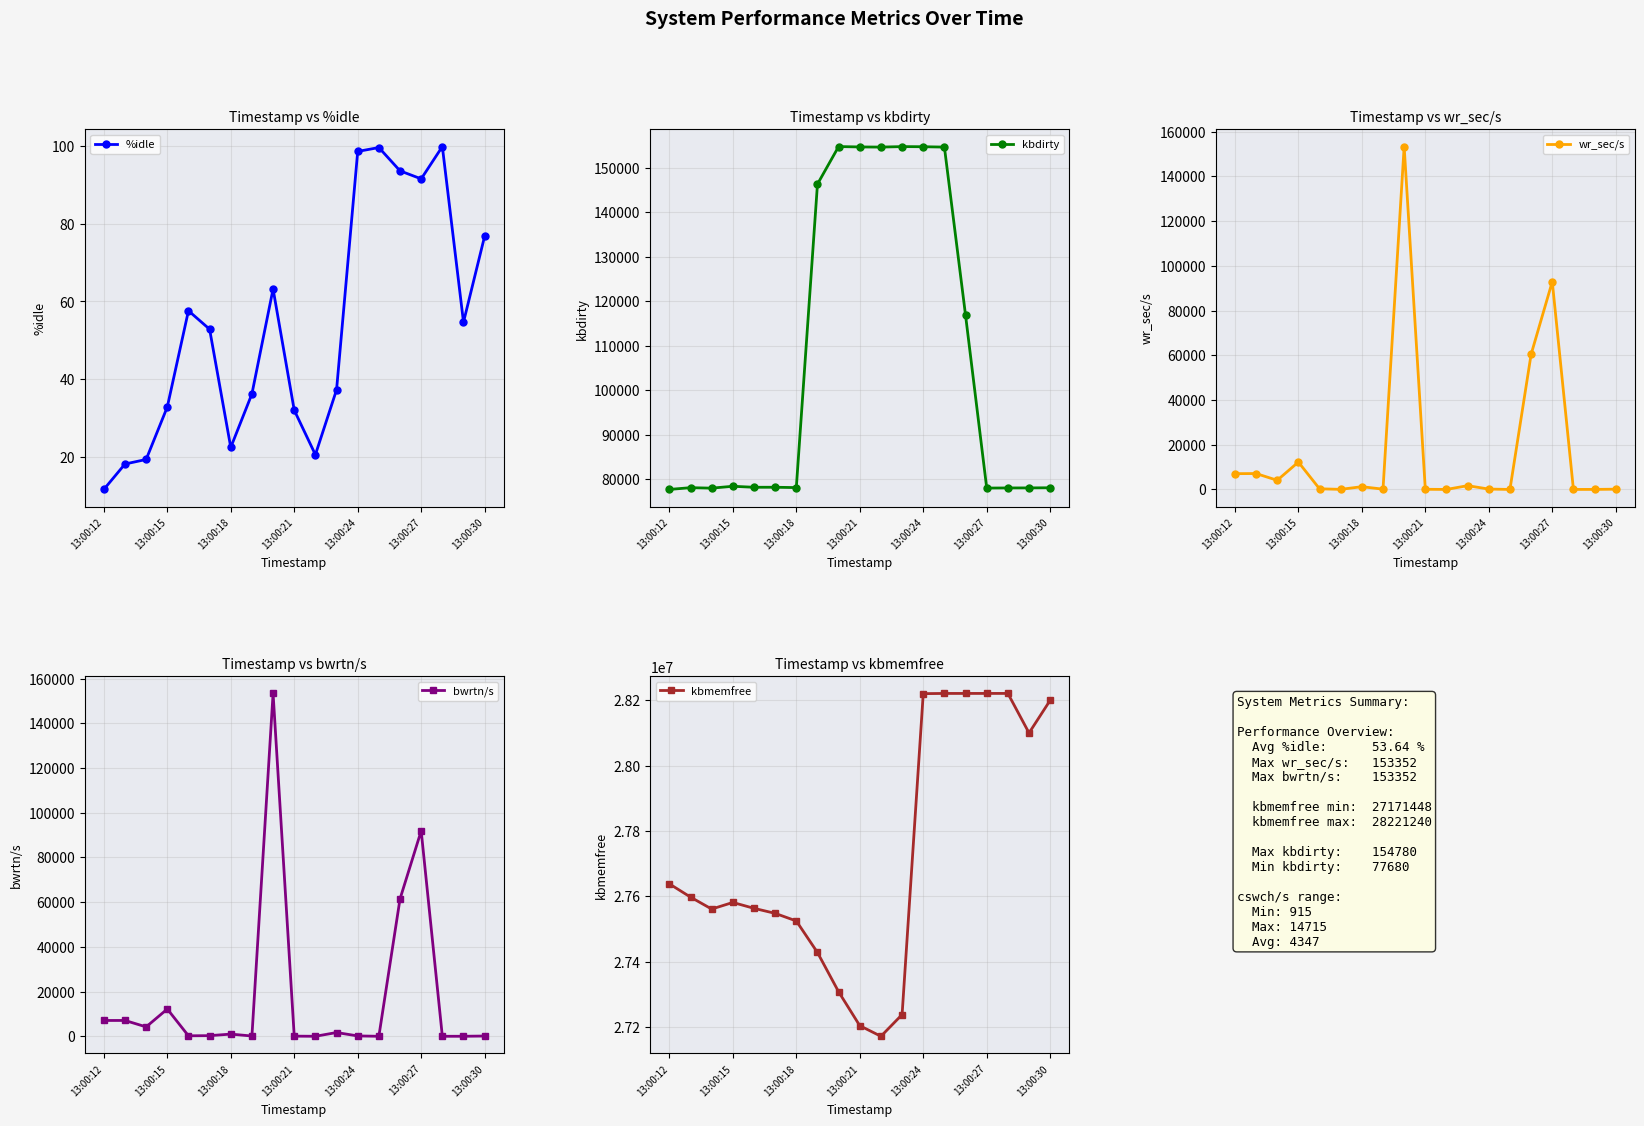

How many intersections are there between %idle and wr_sec/s?

8